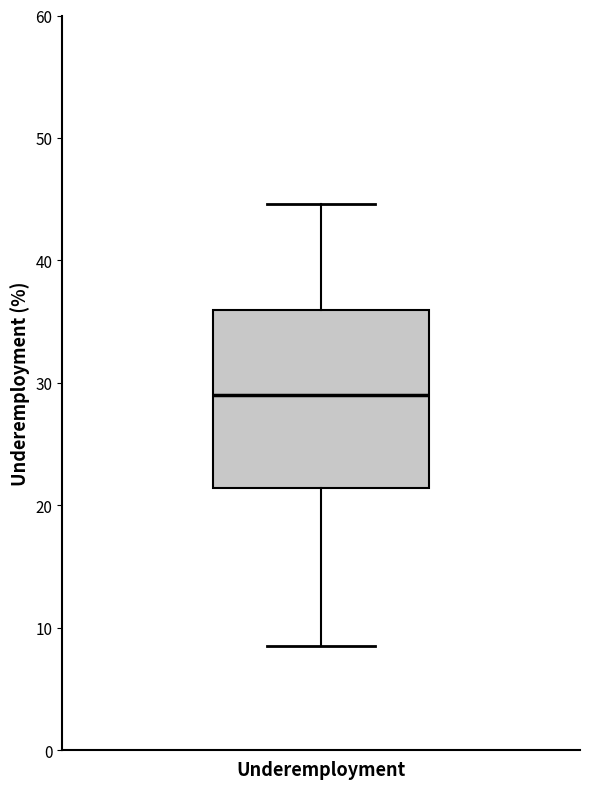

Transcribe this box plot: give where the median line is, the range the box spans, and where the two whiskers end, as read against the y-axis. The values are not printed on the chart, so give them approximately, as read against the axis.

median 29, box 21 to 36, whiskers 9 to 45